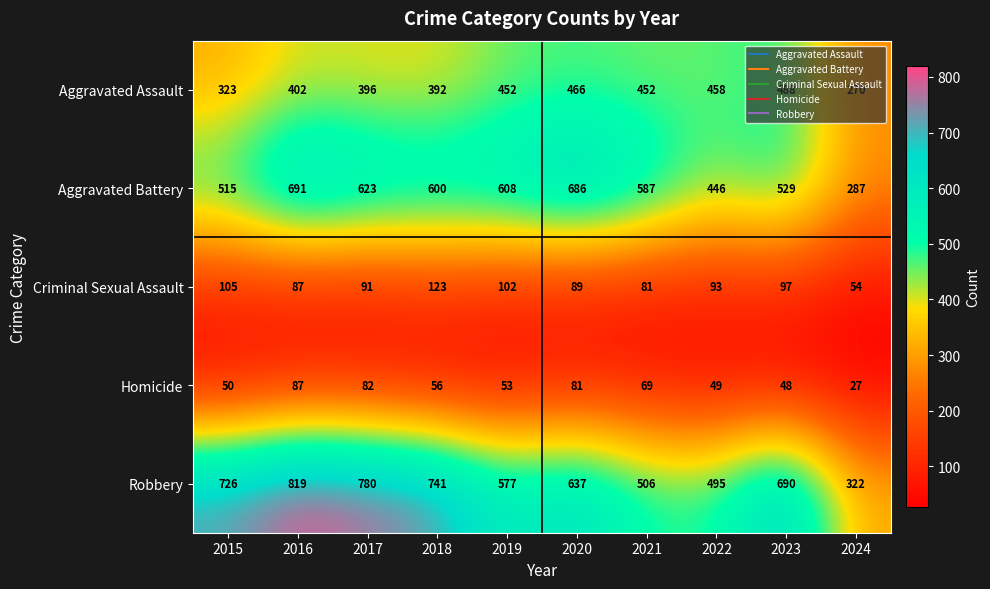

What is the sum of all Robbery values?

6293